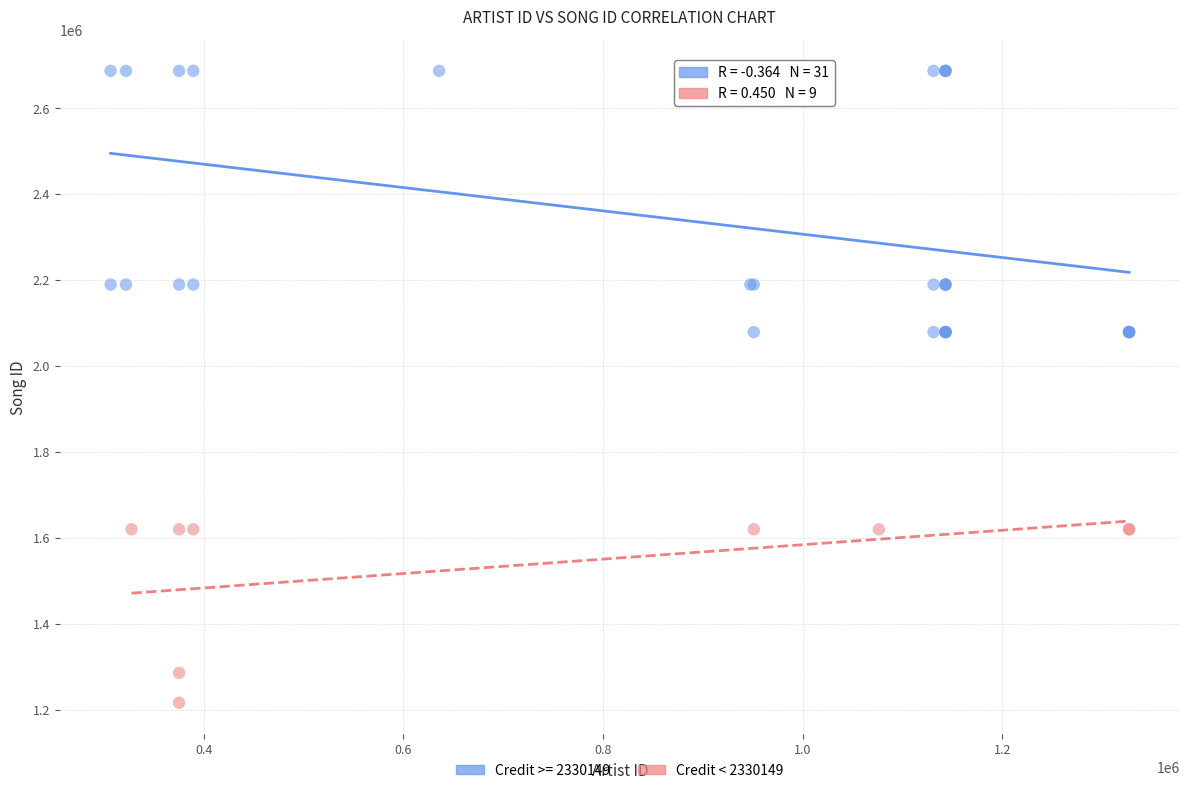

Which series contains the highest Y value?

Credit >= 2330149